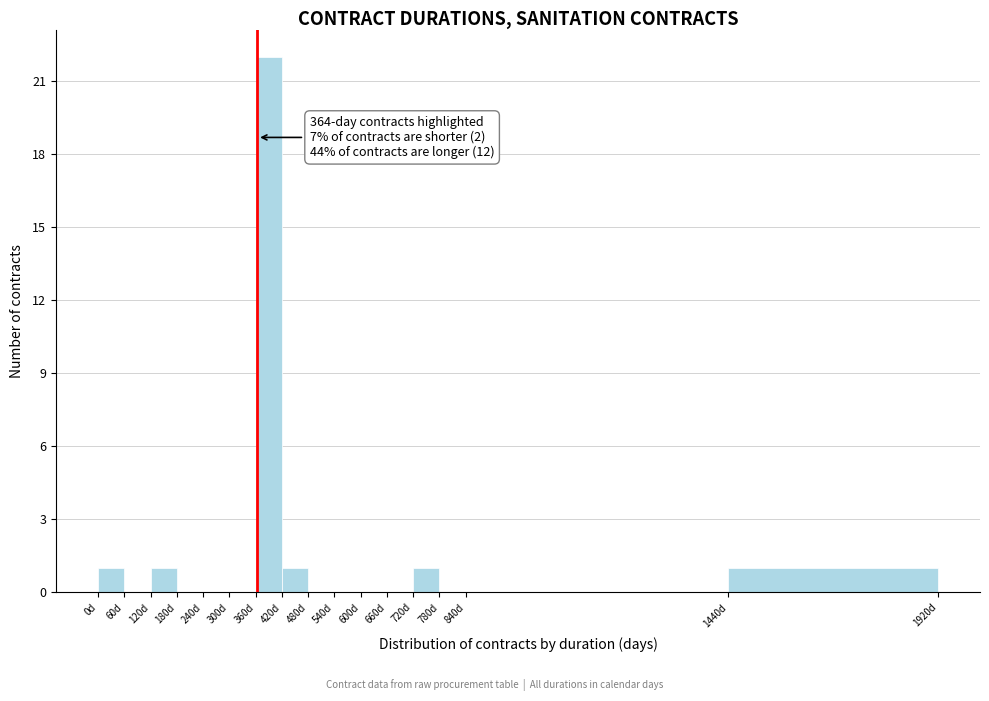

Over which range of the x-axis is the bar tallest?

360 to 420